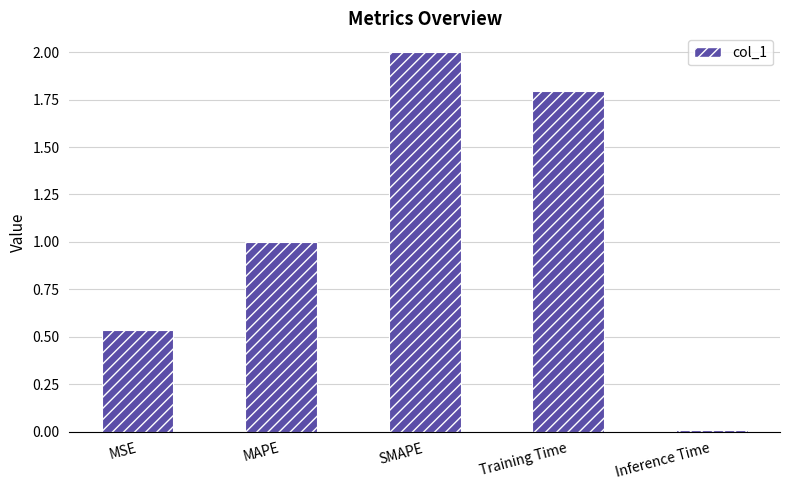

What is the sum of all values?

5.3